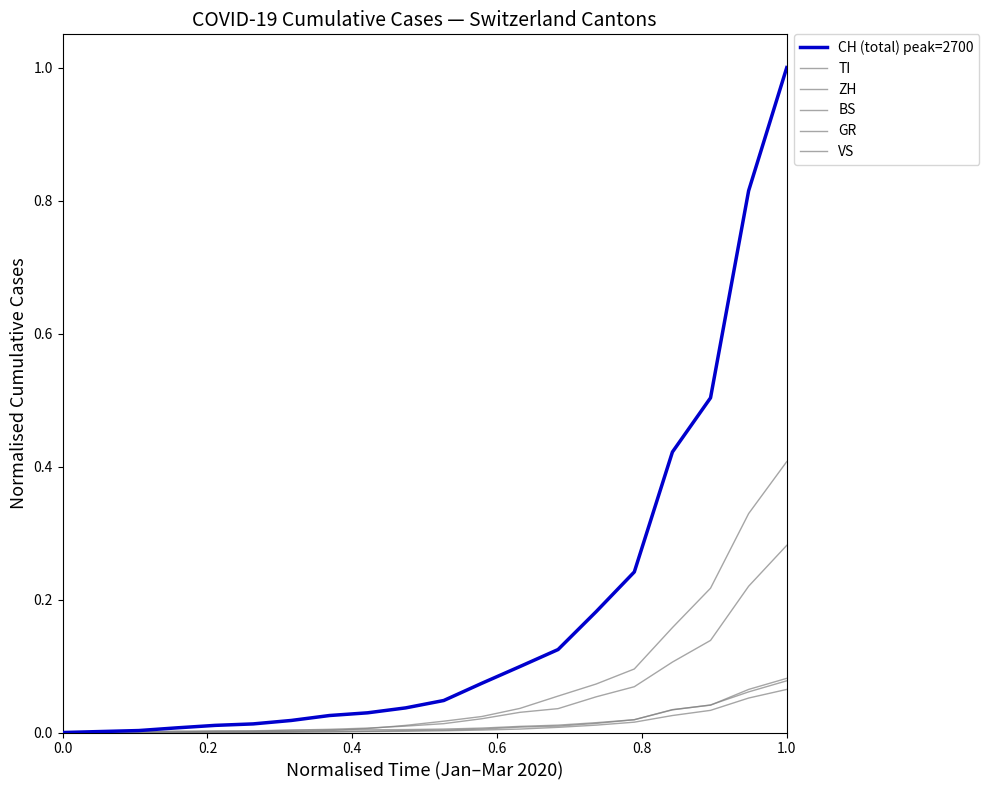

Is this an area chart (filled region under the line)?

No